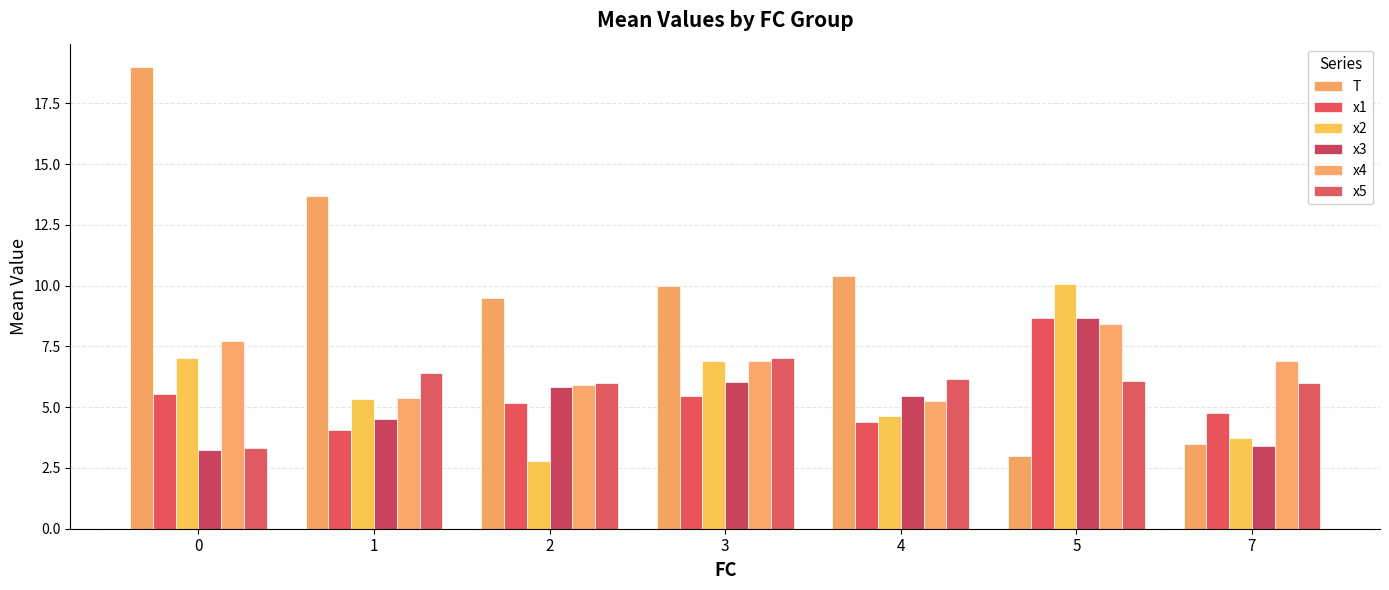

What is the value of the x5 bar at the 7th from the left?

6.0